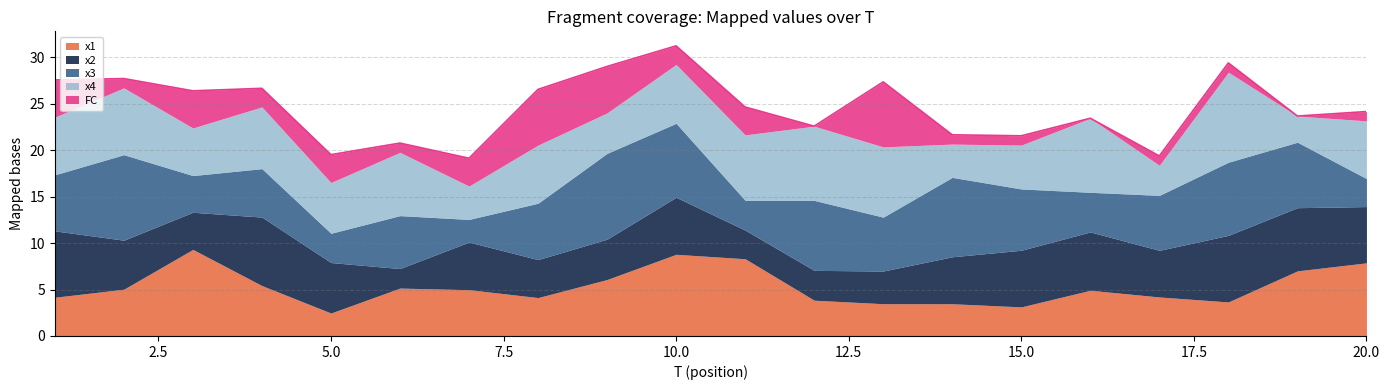

Between which two adjacent categories do x1 and FC first intersect?

4 and 5